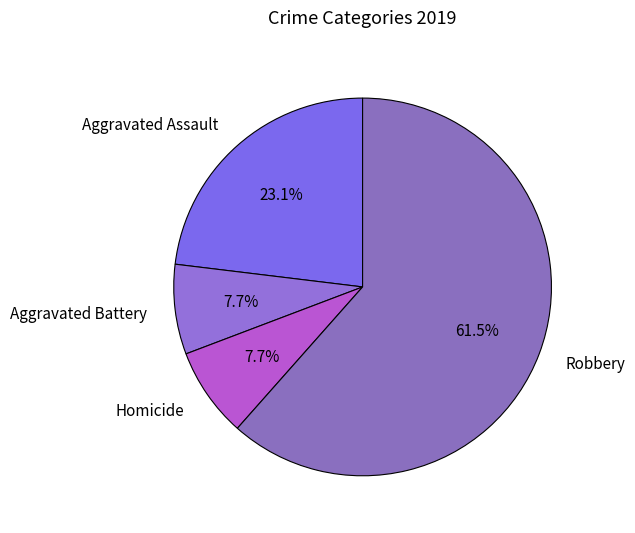

To the nearest percent, what is the combined percentage of Homicide and Aggravated Assault?

31%